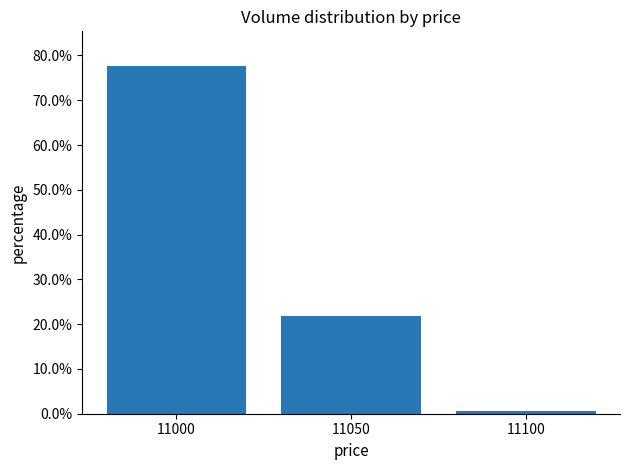

What is the difference between the maximum and minimum values?

77.1